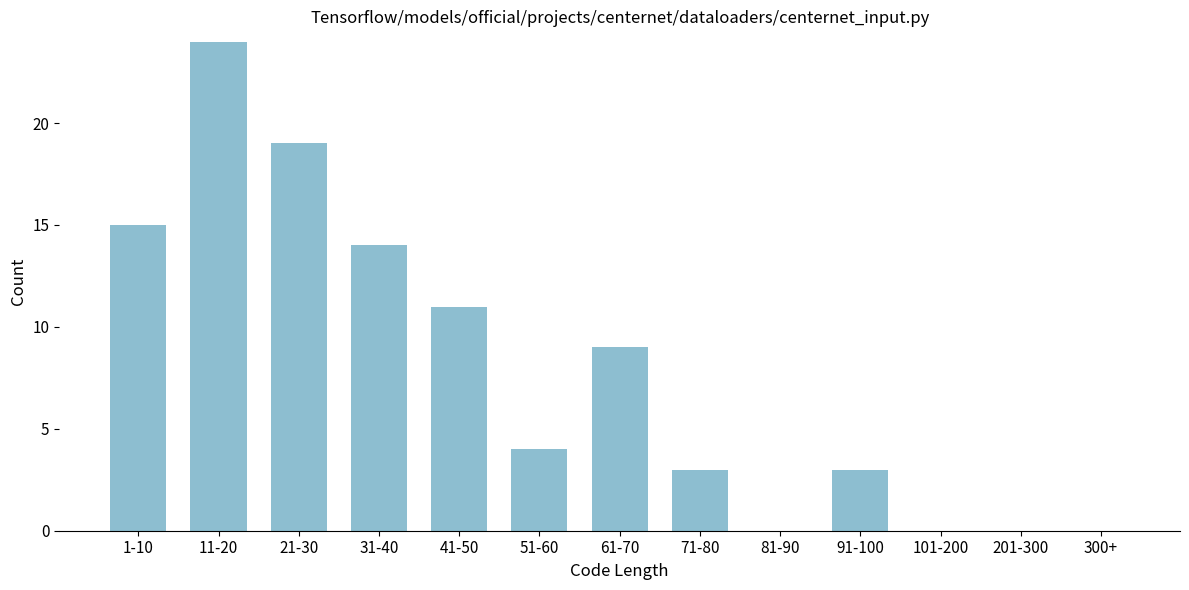

Reading right to left, extract all data points from this chart.

300+=0	201-300=0	101-200=0	91-100=3	81-90=0	71-80=3	61-70=9	51-60=4	41-50=11	31-40=14	21-30=19	11-20=24	1-10=15